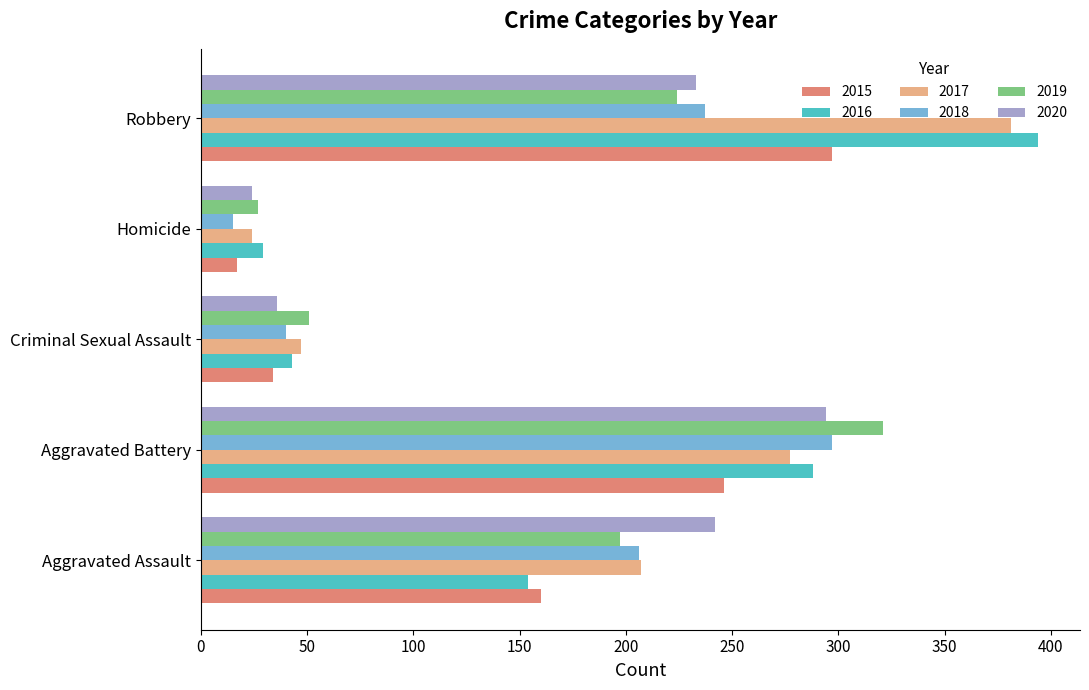

What is the spread (max minus min) of values at Aggravated Battery?

75